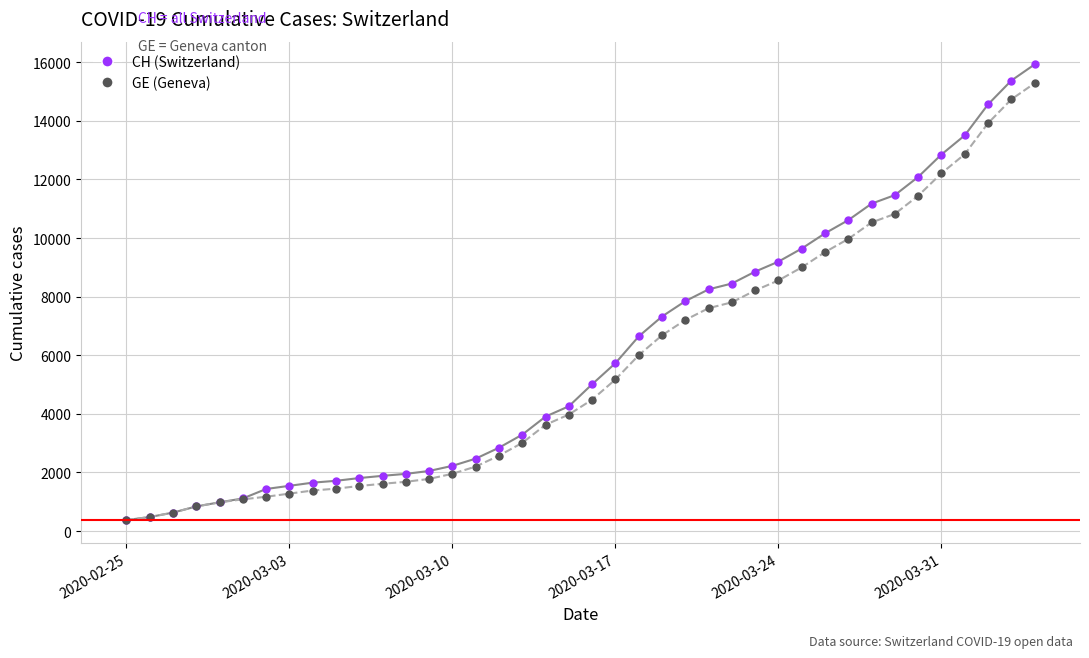

What is the maximum value shown in the chart?

15926